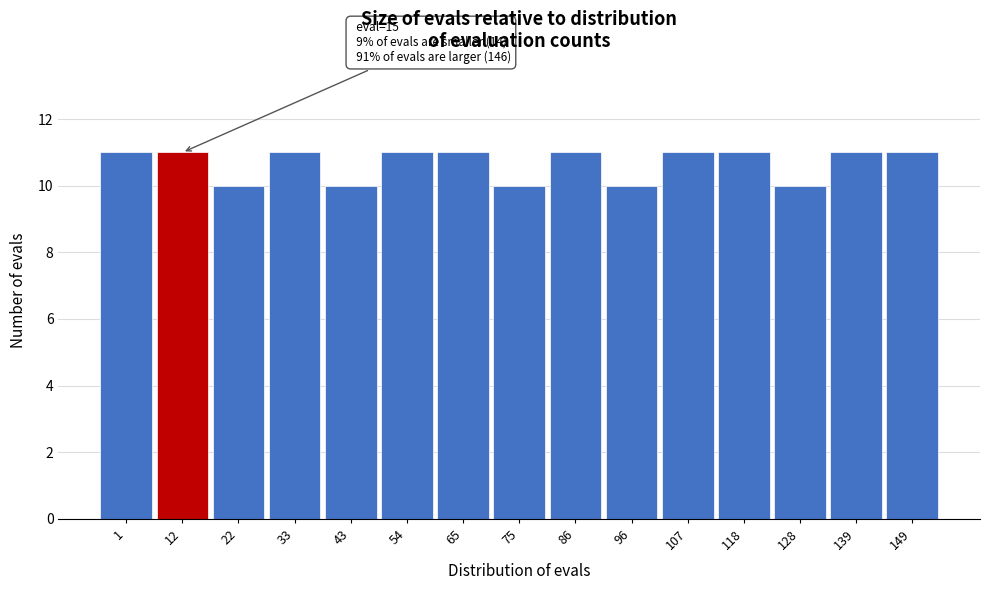

Reading left to right, list all the values displayed in this chart.

11	11	10	11	10	11	11	10	11	10	11	11	10	11	11